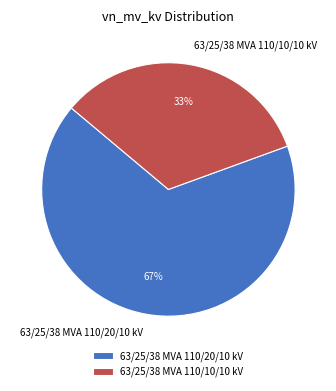

To the nearest percent, what portion does 63/25/38 MVA 110/20/10 kV represent?

67%